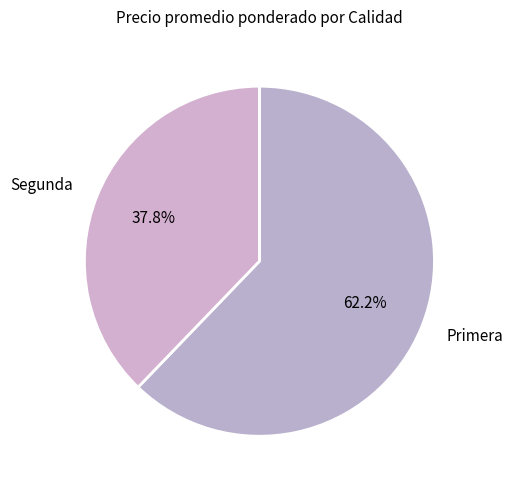

Which category has the biggest portion of the pie?

Primera